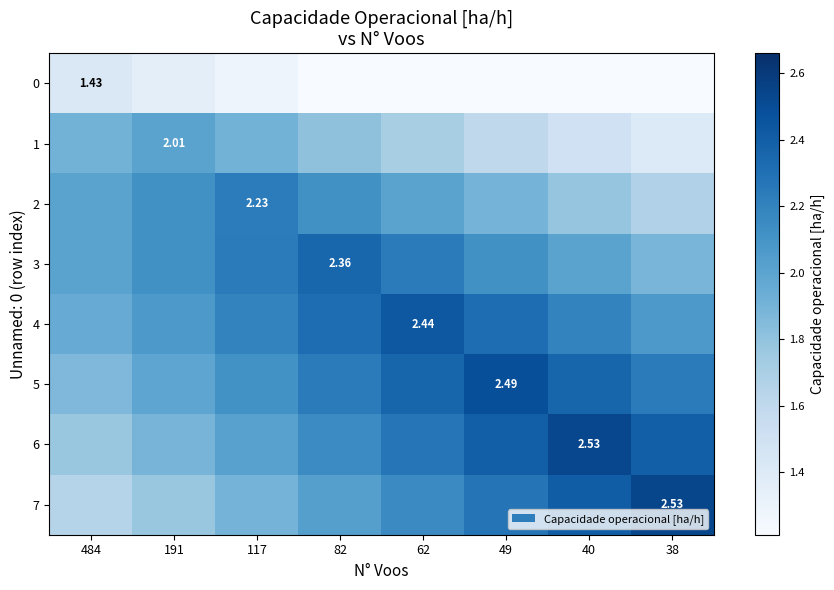

Is the value of 2 at 117 greater than the value of 0 at 38?

Yes